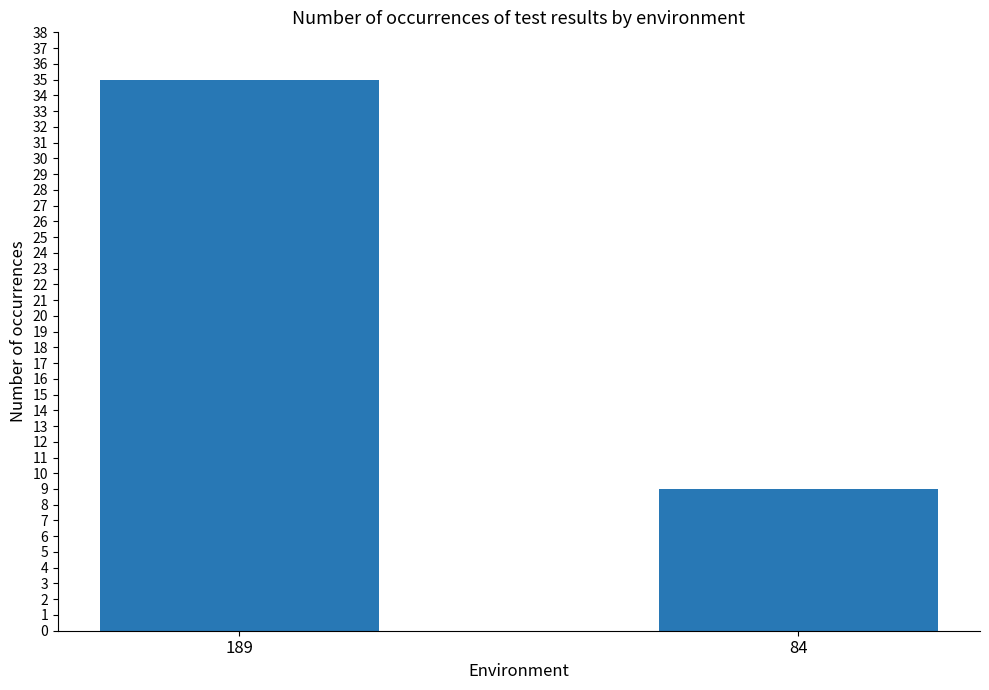

Is it true that the value at 84 is 9?

True